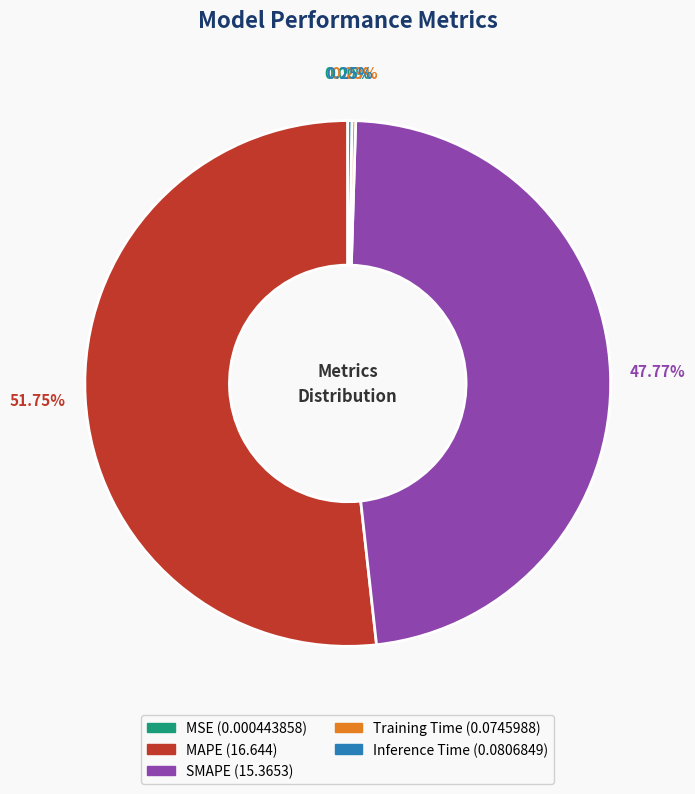

What is the majority slice?

MAPE